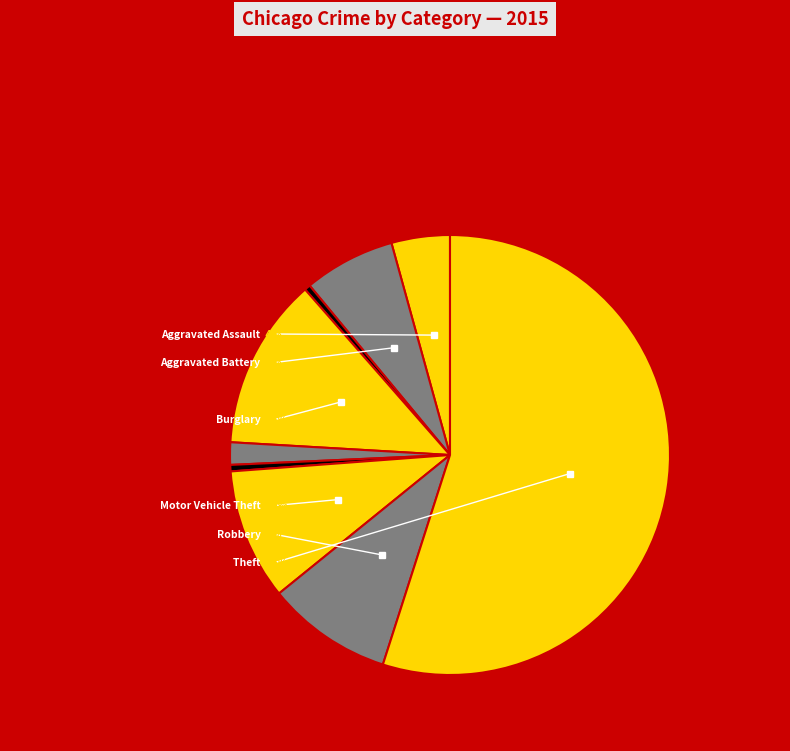

Which slice is the largest?

Theft